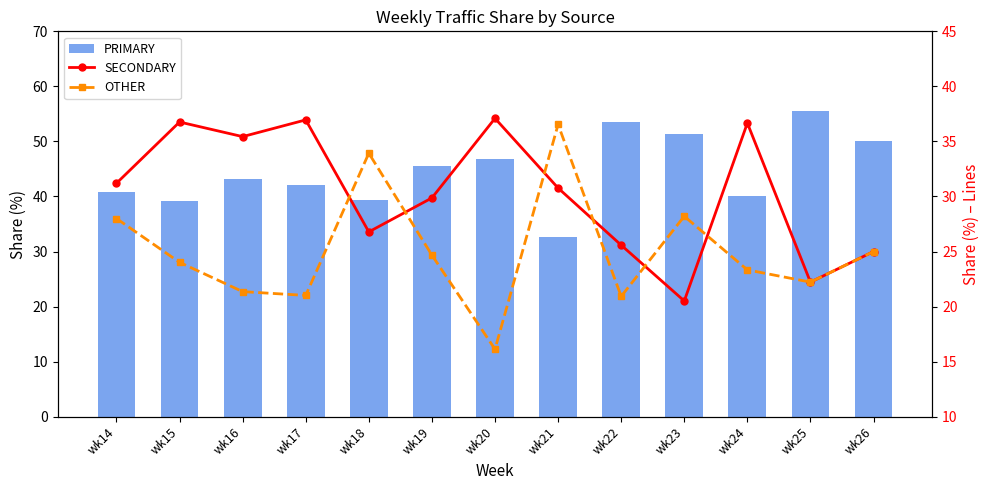

What is the difference between the maximum and minimum values in the SECONDARY series?

16.6